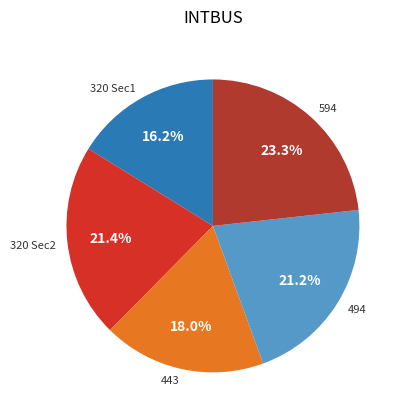

Which has a higher value, 320 Sec2 or 443?

320 Sec2